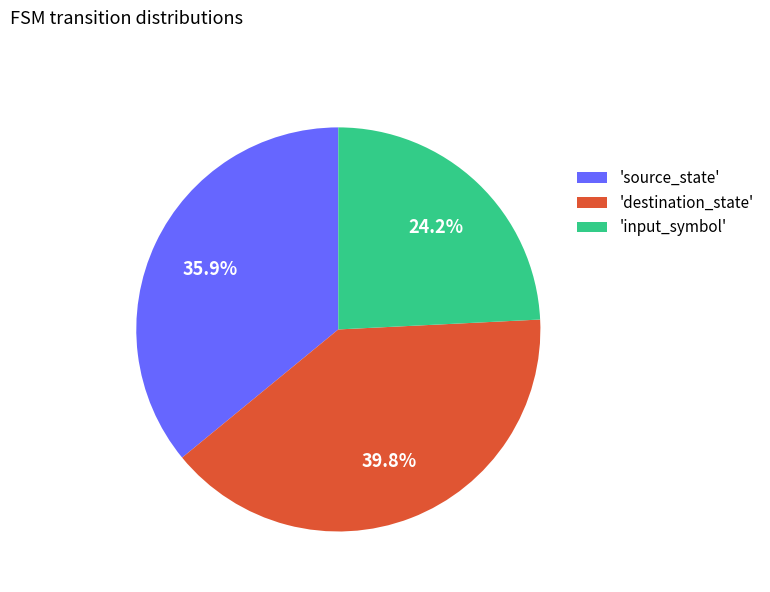

Rank the categories by value from highest to lowest.

'destination_state', 'source_state', 'input_symbol'